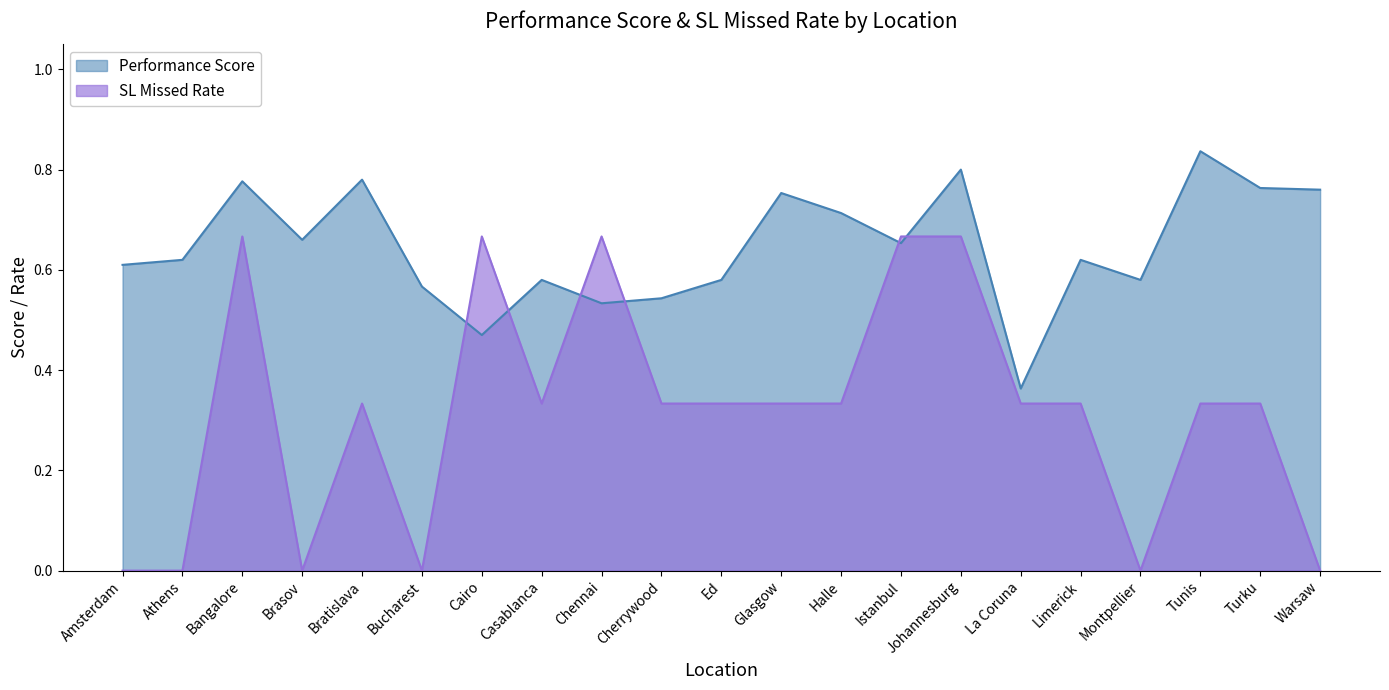

How many intersections are there between Performance Score and SL Missed Rate?

6